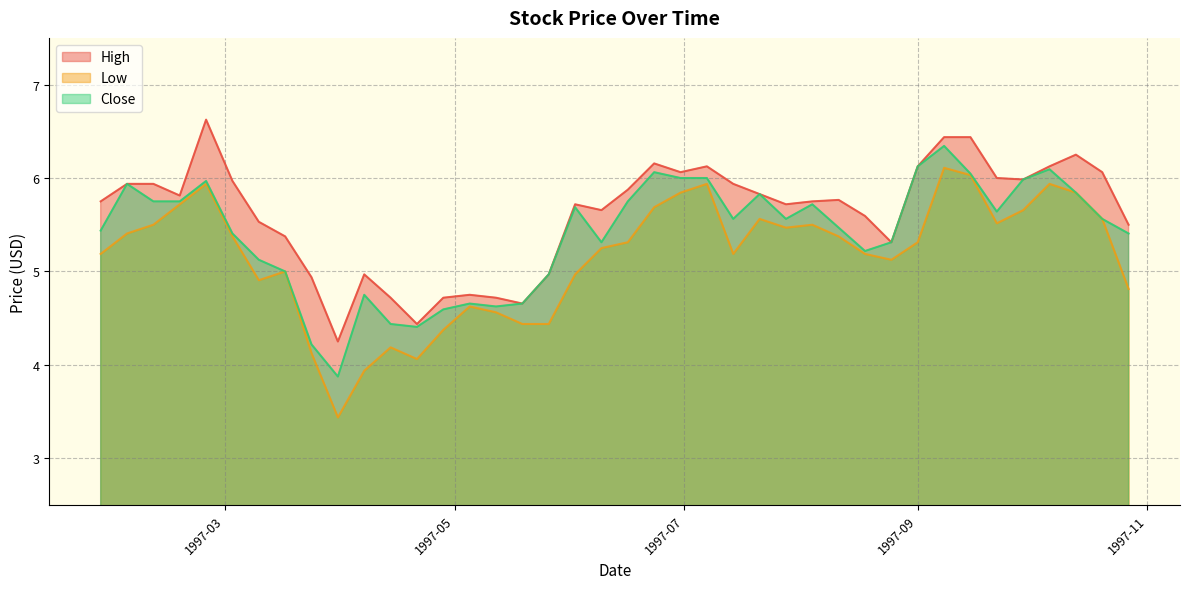

Where does the Close series first go above 5?

1997-01-27